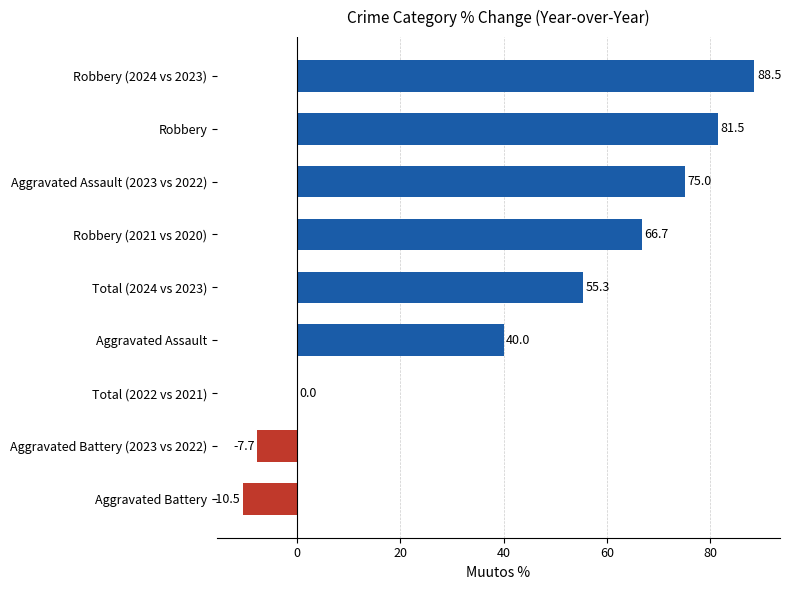

What is the maximum value shown in the chart?

88.5